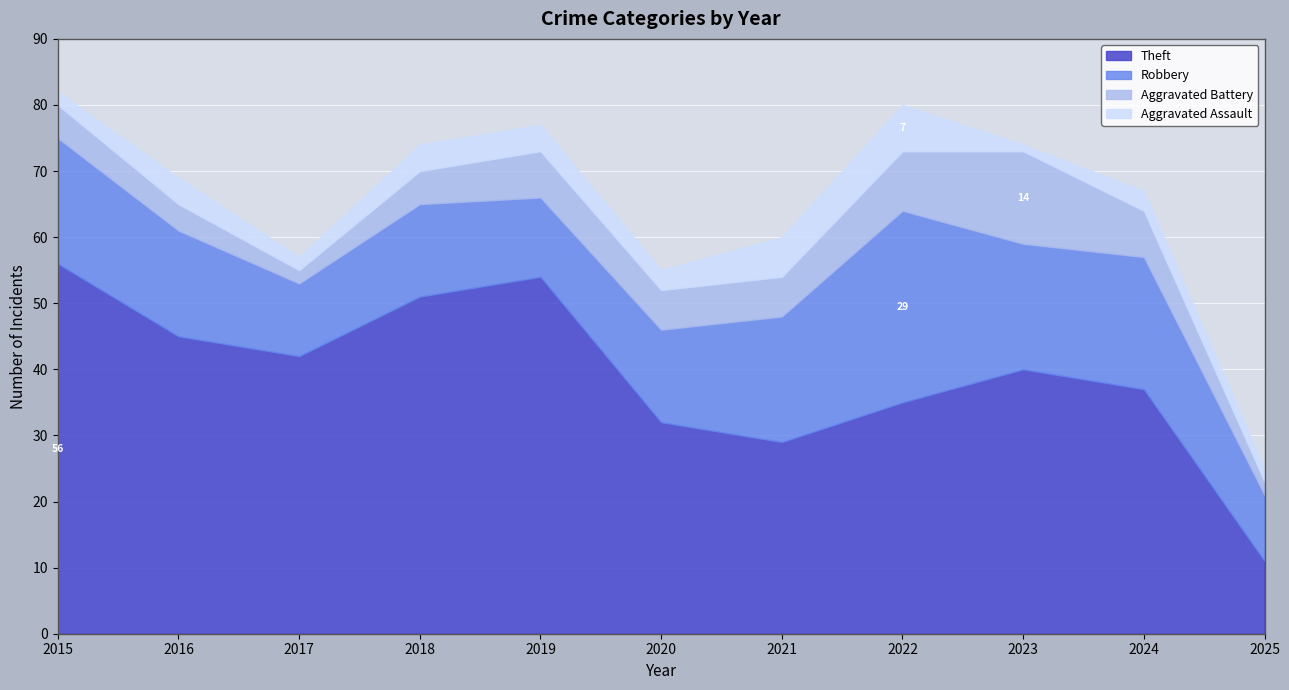

Which series has the widest spread of values?

Theft